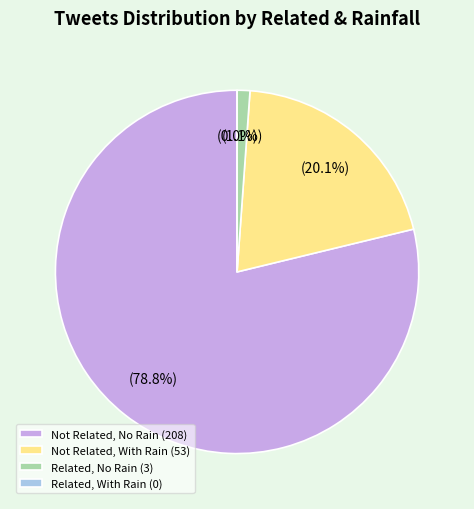

Is the sum of related=0 (batch 9) and 23 greater than half?

No